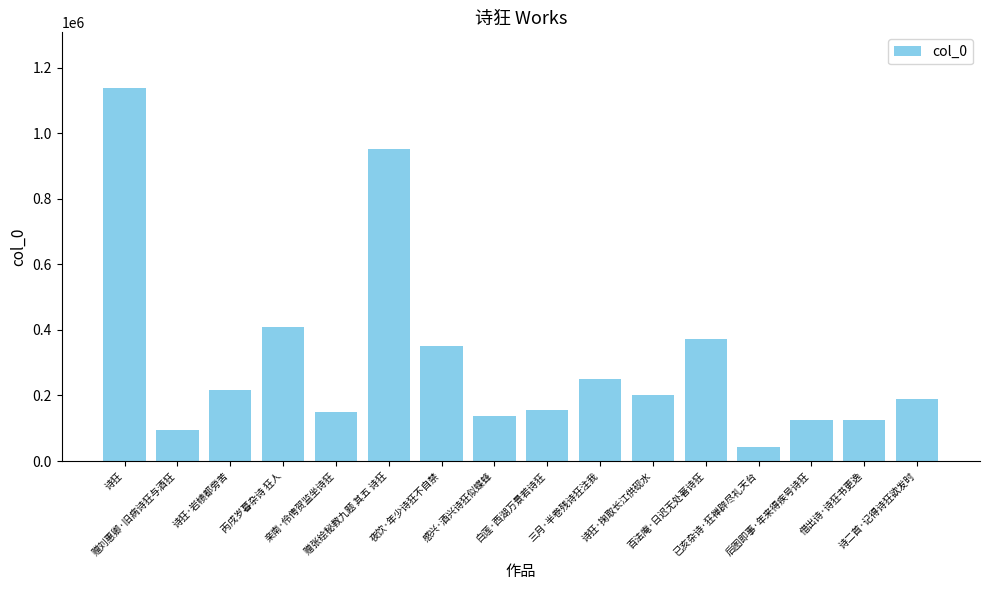

Which has a higher value, 白莲·西湖万景若诗狂 or 丙戌岁暮杂诗 狂人?

丙戌岁暮杂诗 狂人